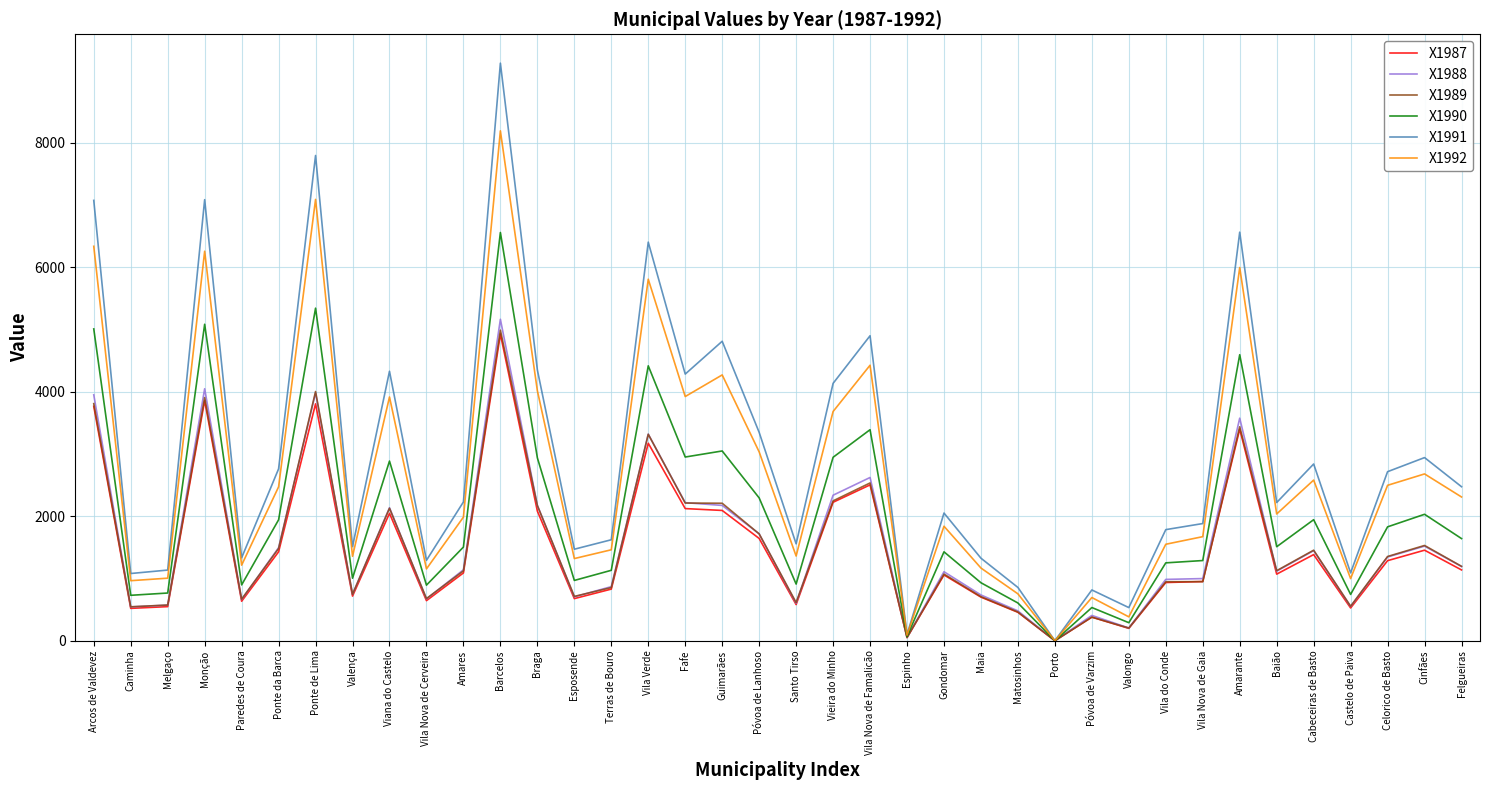

True or false: X1987 has more than 2 interior local peaks.

True